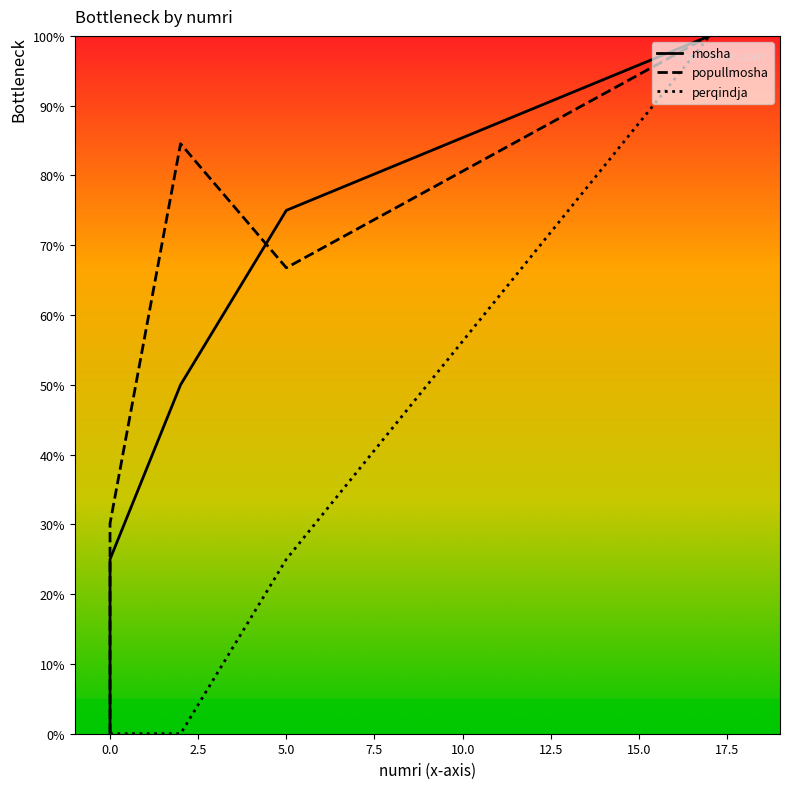

Rank the series by their average value, from highest to lowest.

popullmosha, mosha, perqindja